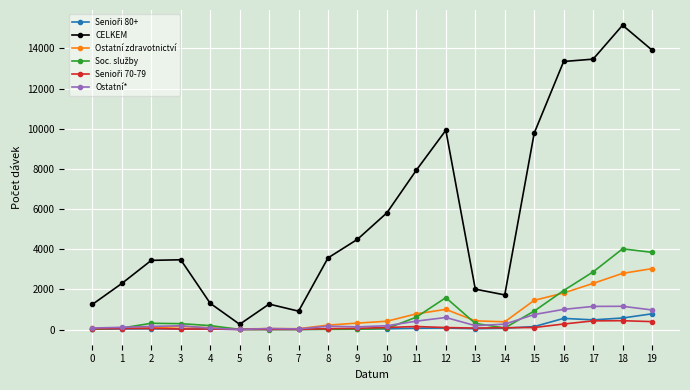

Which series changed the most between 14 and 19?

CELKEM